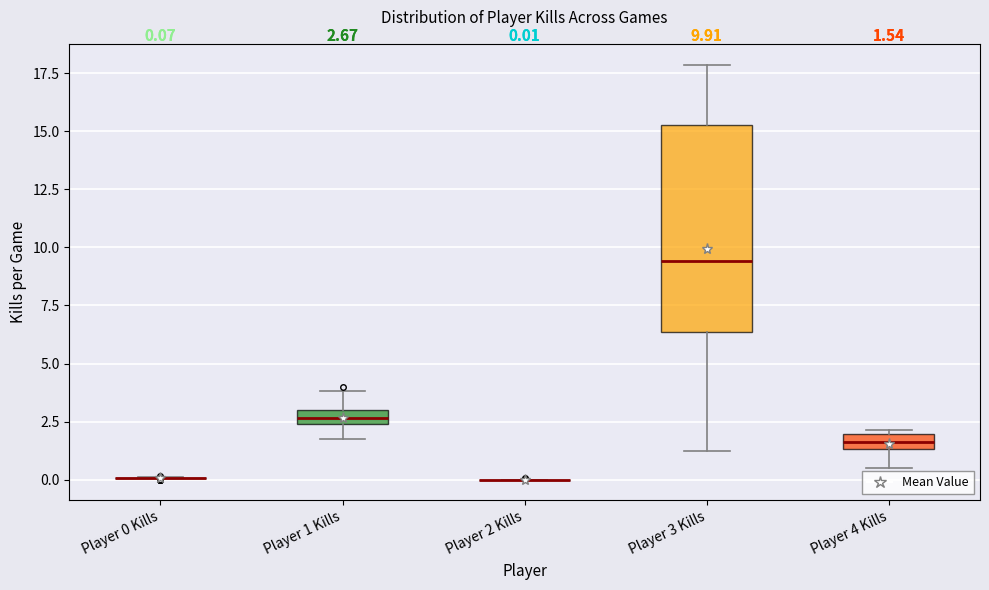

Comparing the boxes themselves (not the whiskers), which one is the tallest?

Player 3 Kills